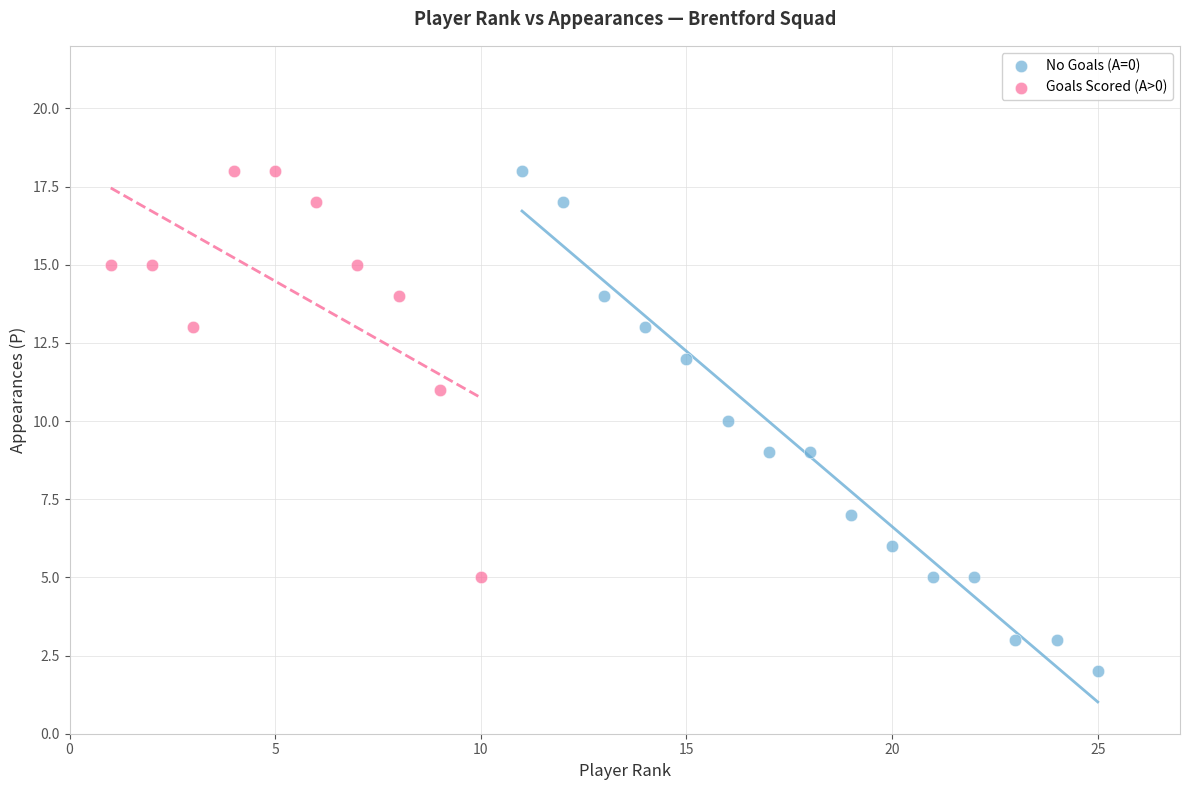

Which series has the widest spread of Y values?

No Goals (A=0)